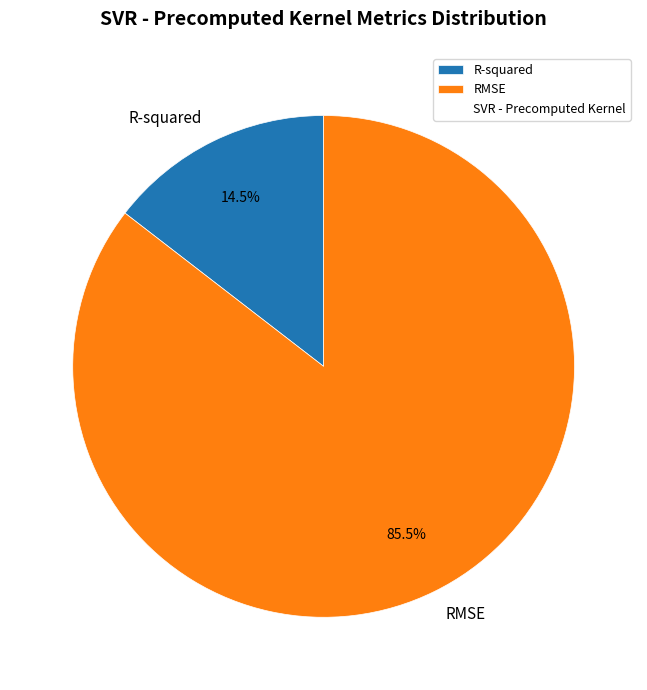

Count the number of slices in the pie.

2